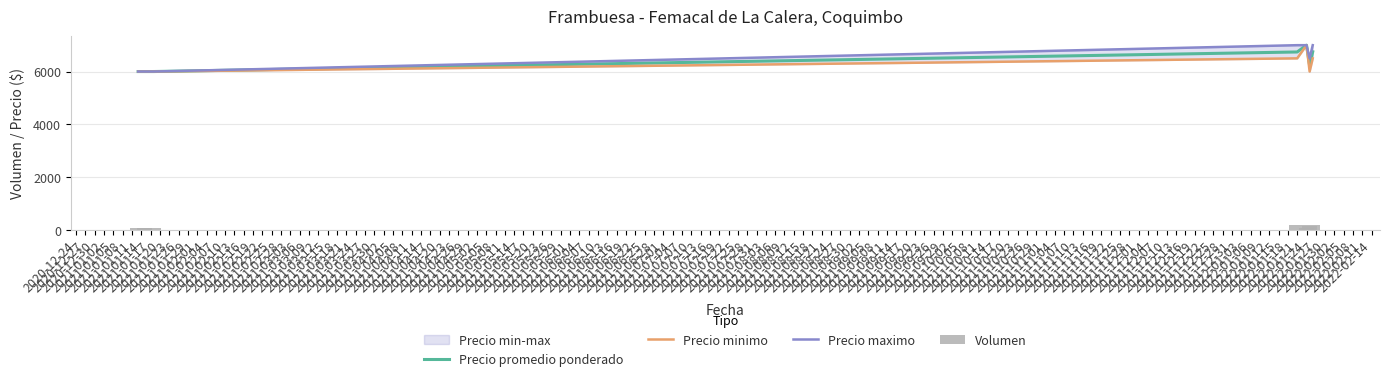

Is the value of Precio maximo at 2021-01-08 greater than the value of Volumen at 2021-01-11?

Yes